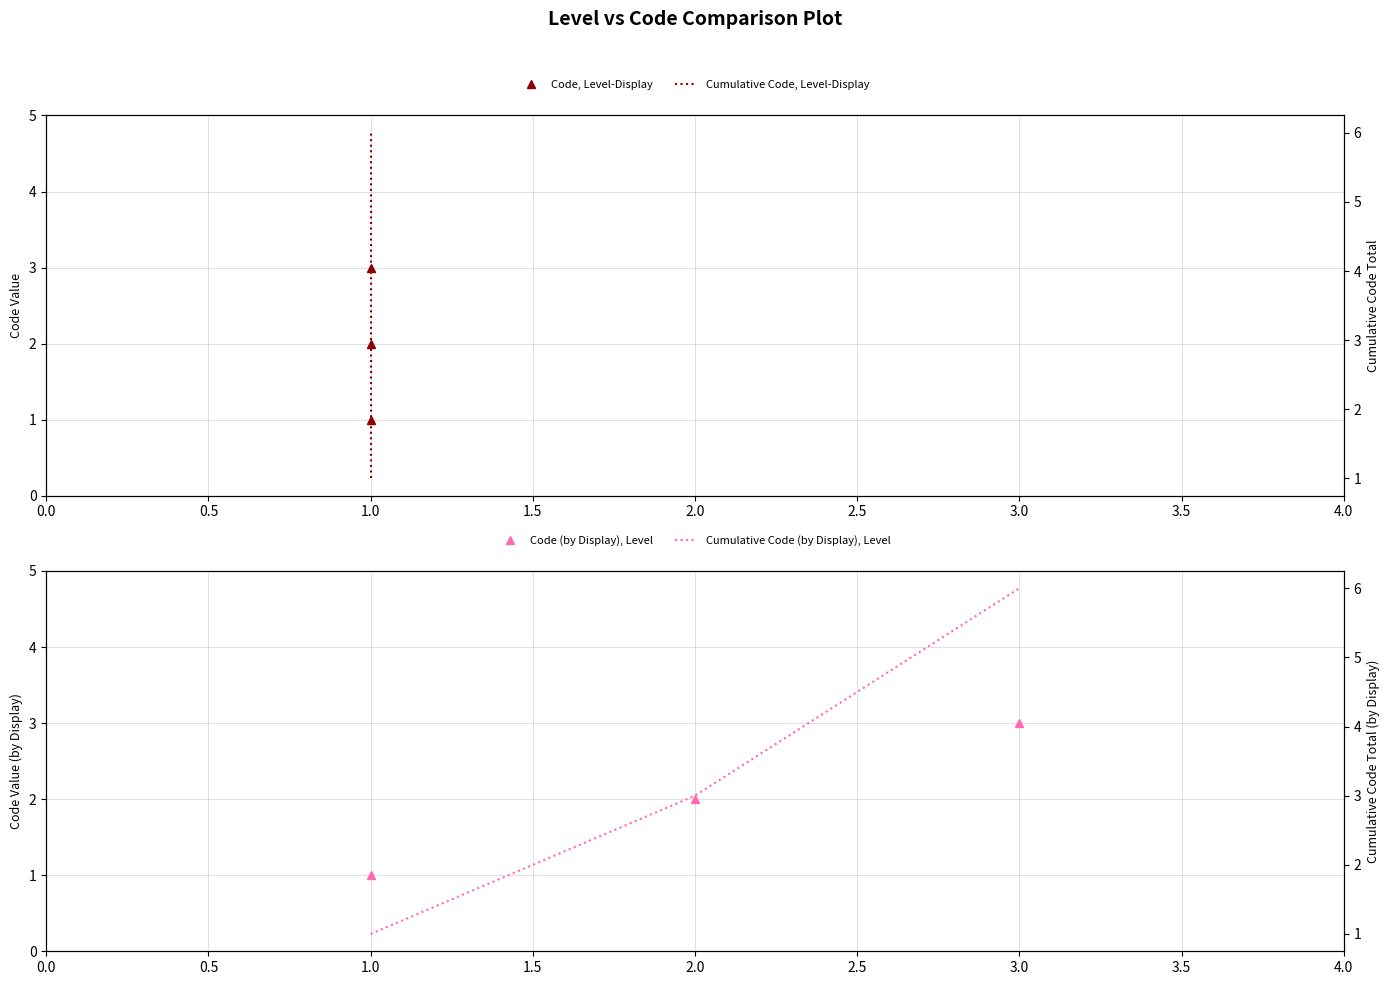

How many categories are shown in the chart?

3